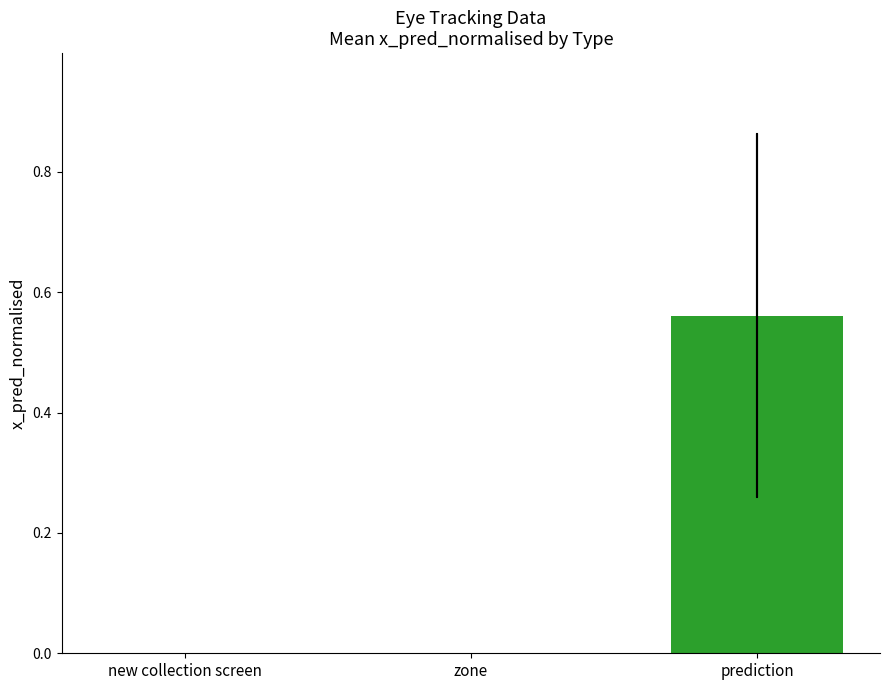

The chart shows a value of 0.0 at zone. True or false?

True